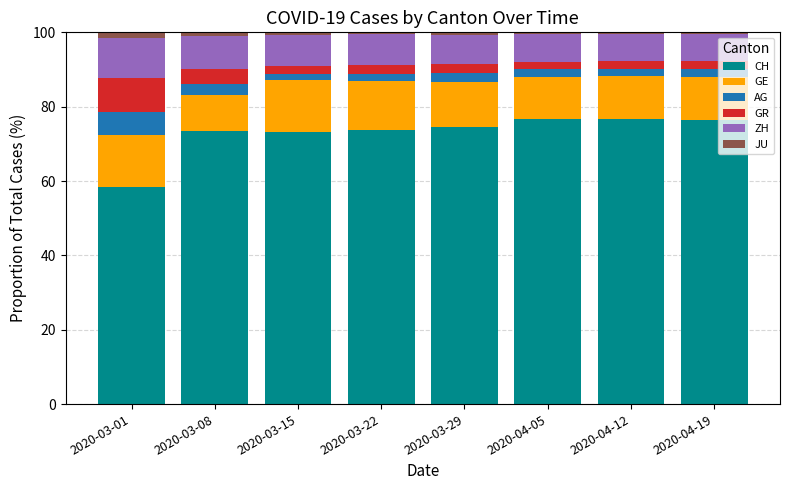

What is the lowest value of the CH series?

58.5